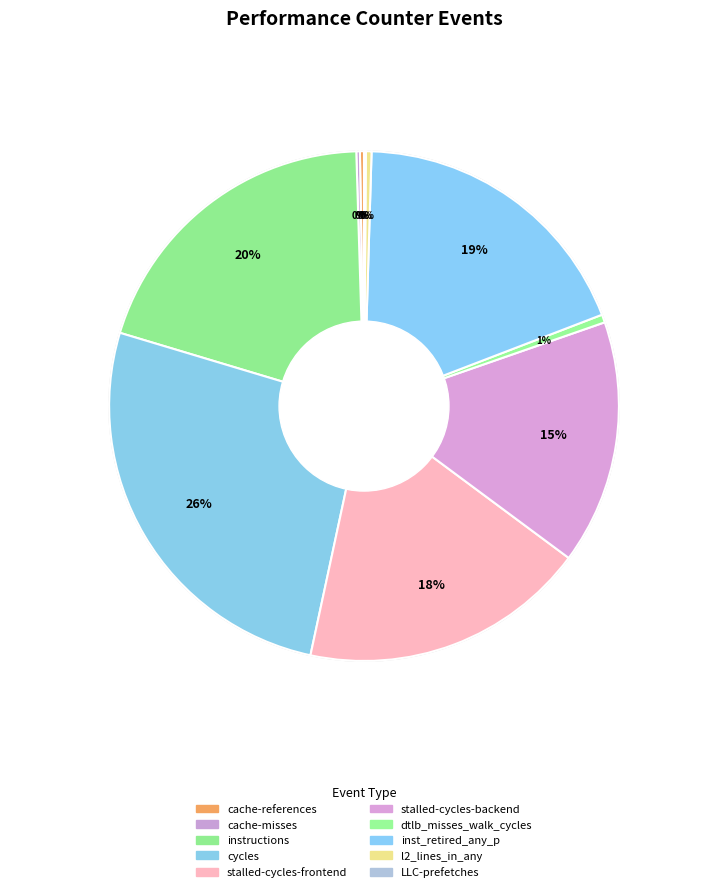

What is the total percentage of stalled-cycles-frontend and cache-misses?

18.4%